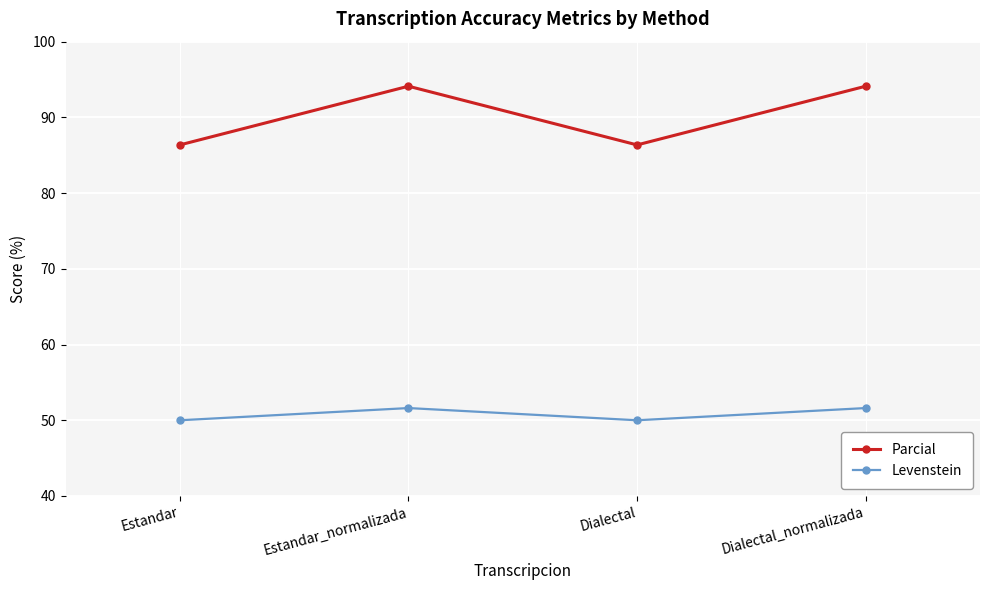

At how many categories does at least one series exceed 69?

4